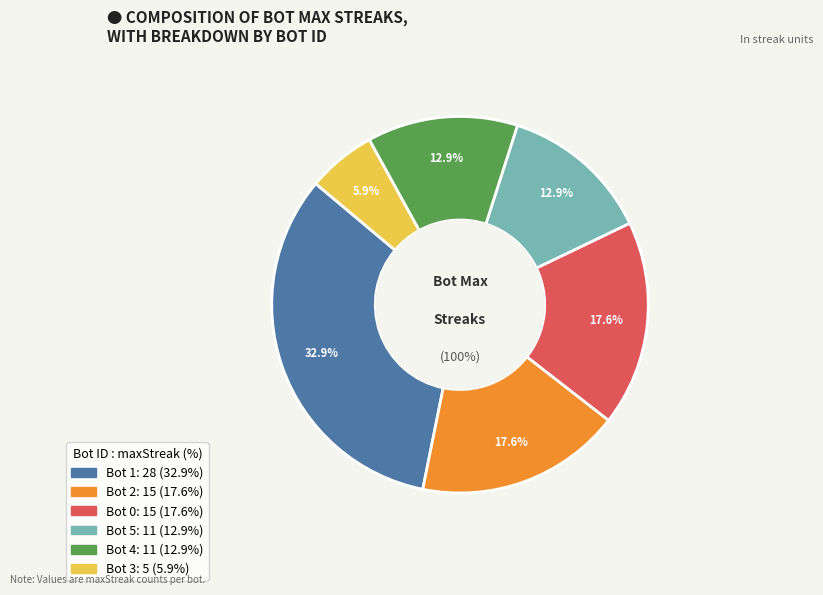

To the nearest percent, what is the average slice percentage?

17%